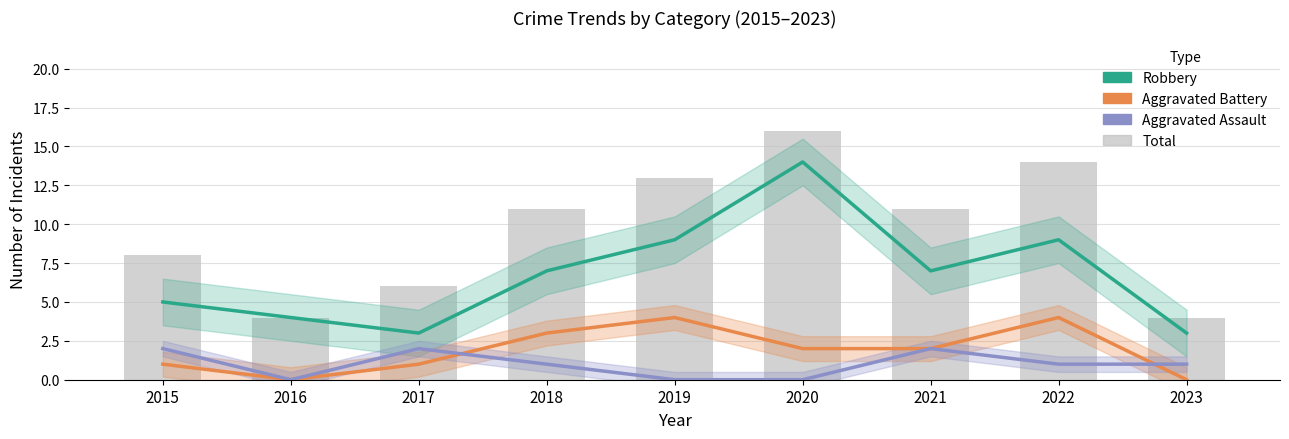

The Robbery series shows 1 at 2016. True or false?

False